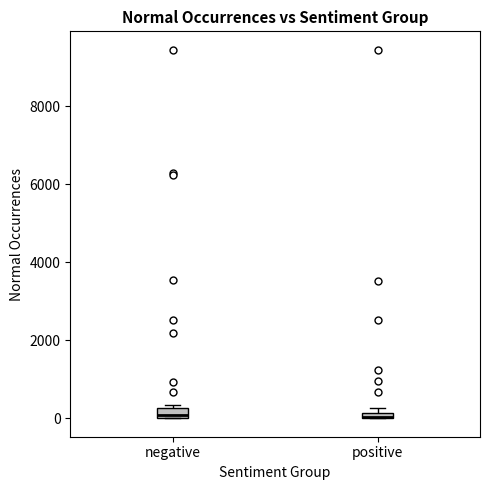

Where is the upper edge of the box for positive on the y-axis? The values are not printed on the chart, so give them approximately, as read against the axis.

200